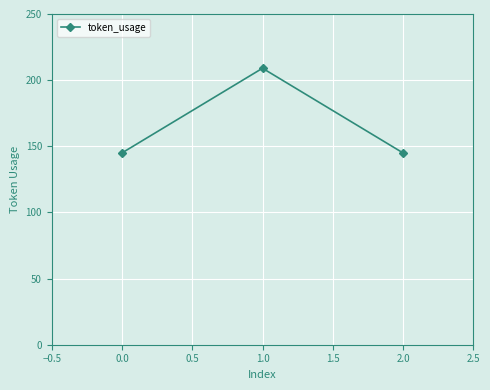

Count the number of categories in the chart.

3